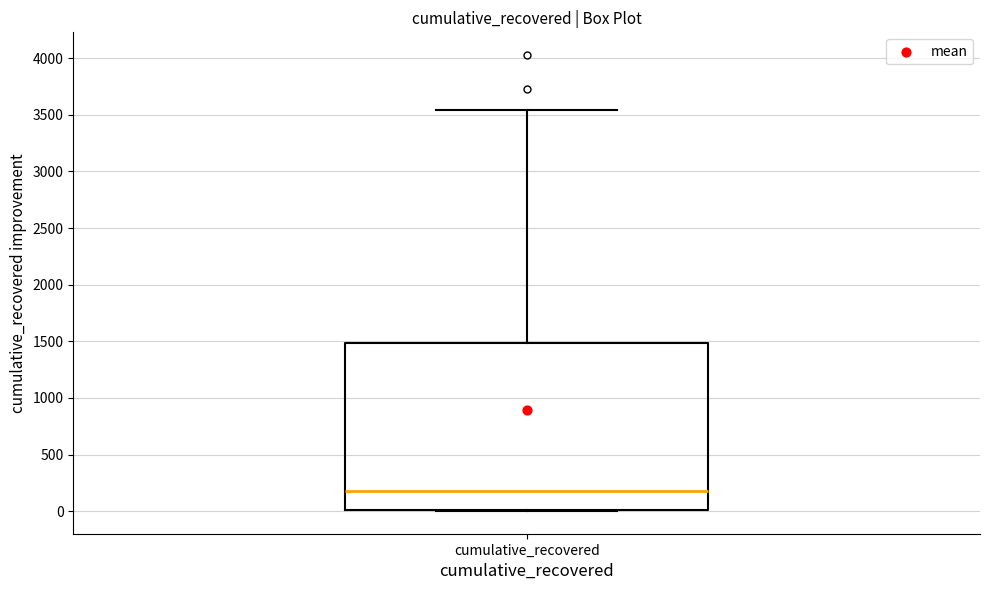

Where does the median line of the box for cumulative_recovered sit on the y-axis? The values are not printed on the chart, so give them approximately, as read against the axis.

200